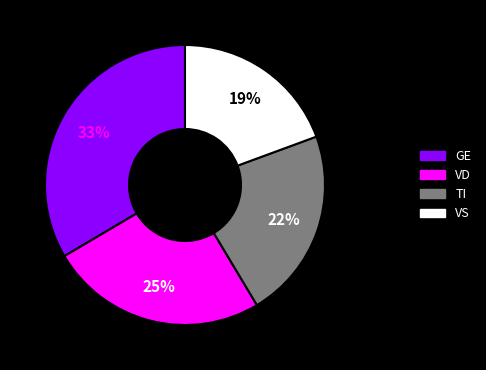

What is the smallest slice in the pie chart?

VS